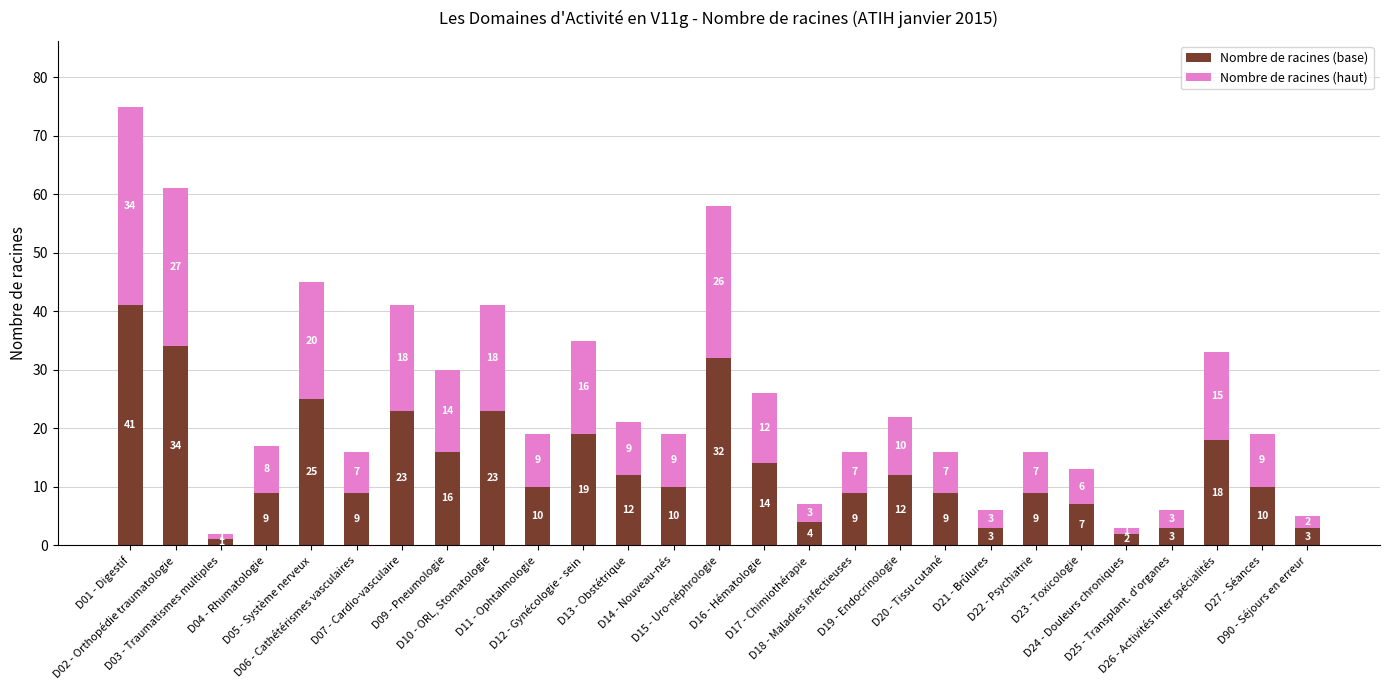

What is the sum of all Nombre de racines (base) values?

367